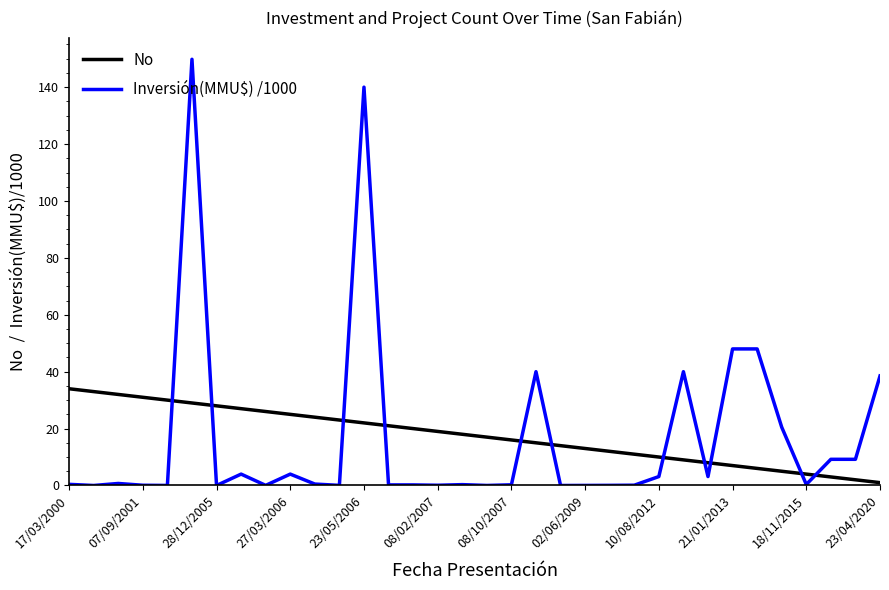

What is the difference between the maximum and minimum values in the Inversión(MMU$) /1000 series?

149.8